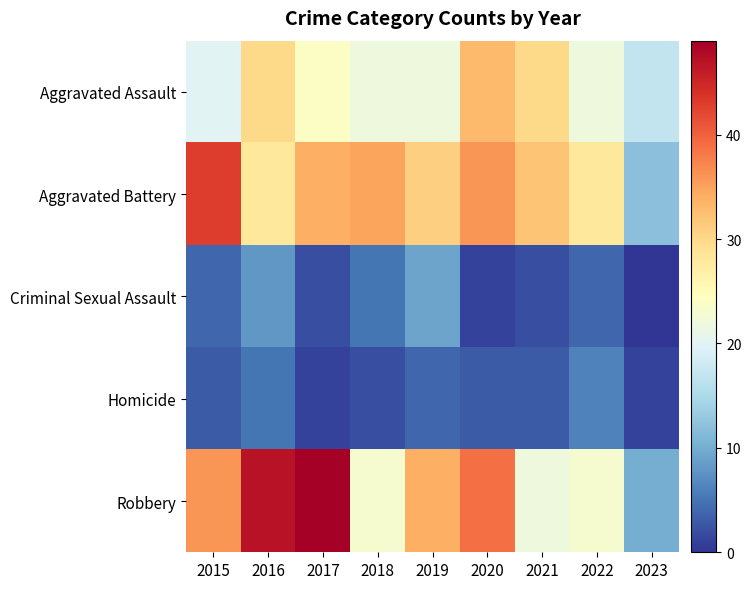

What is the difference between the highest and lowest values at 2019?

30